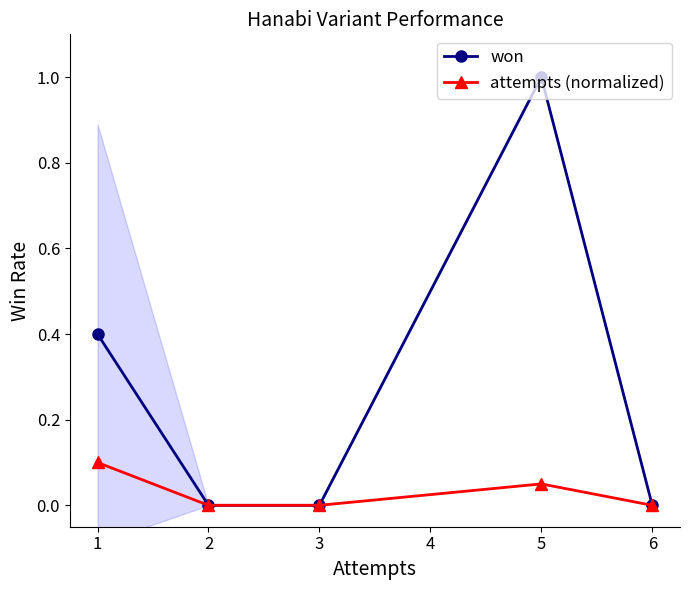

Where is the first local maximum for attempts (normalized)?

5